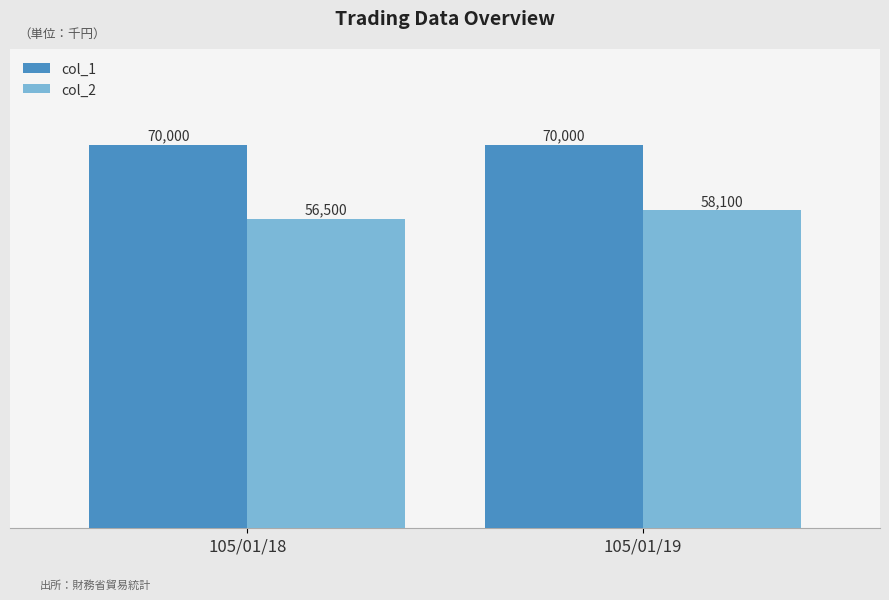

What is the value of the col_1 bar at the 2nd from the left?

70000